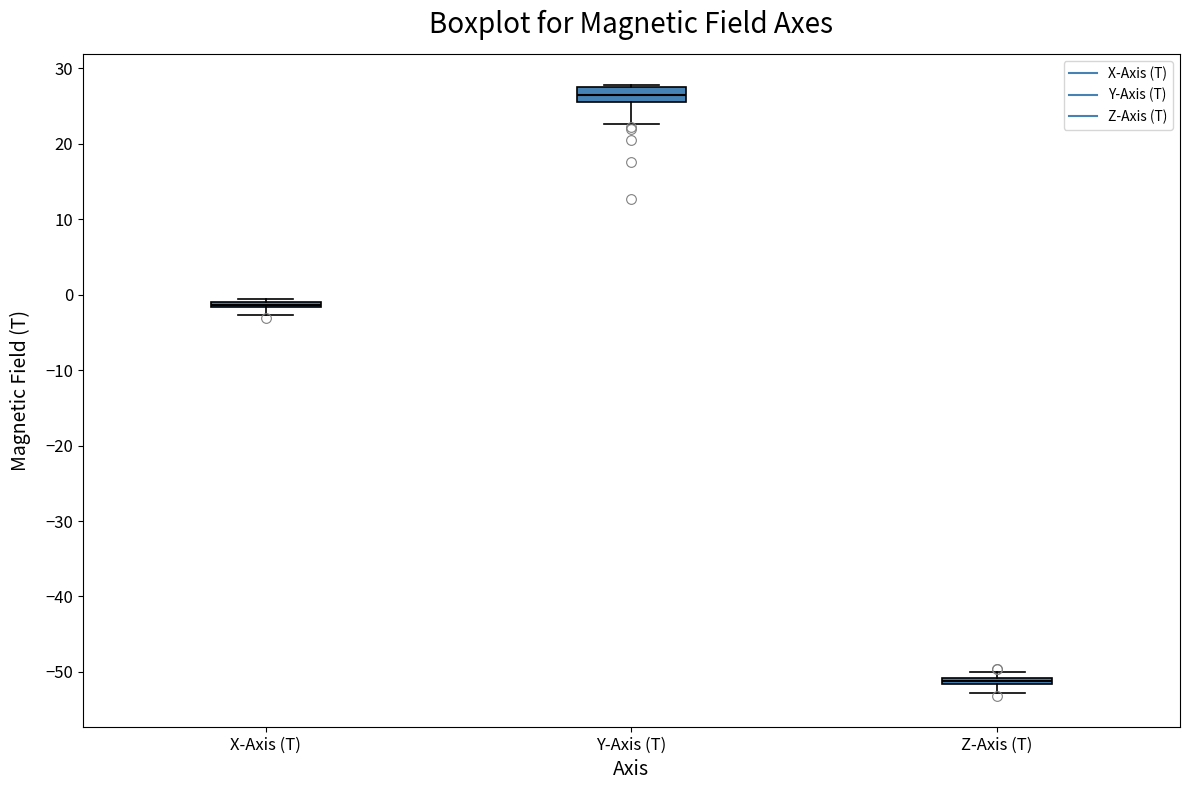

Which box has the lowest median line?

Z-Axis (T)